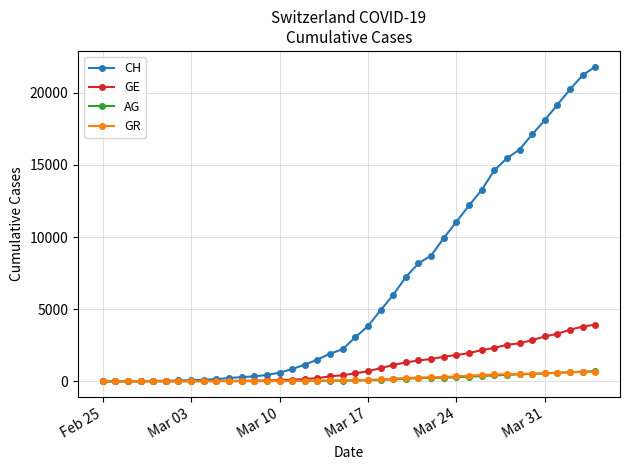

Which series has the largest total across all categories?

CH